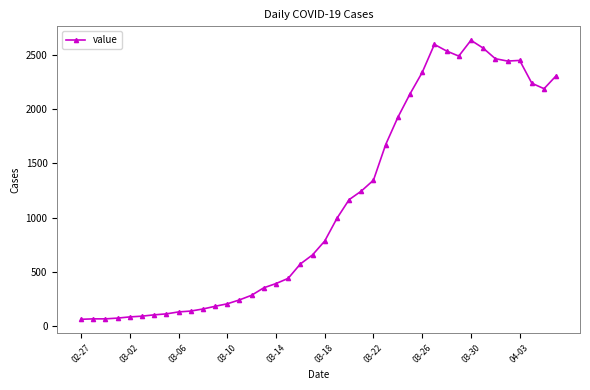

What is the value of the 21st point from the left?

784